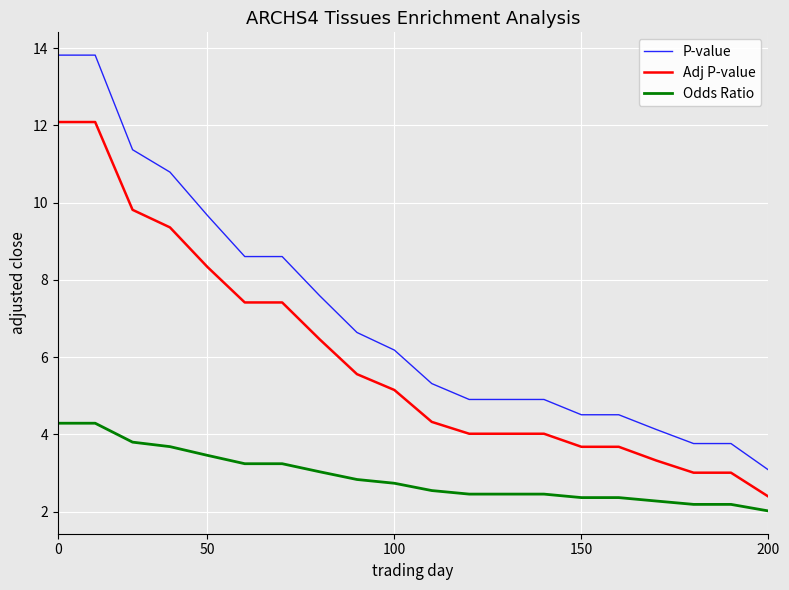

What is the maximum value shown in the chart?

13.8